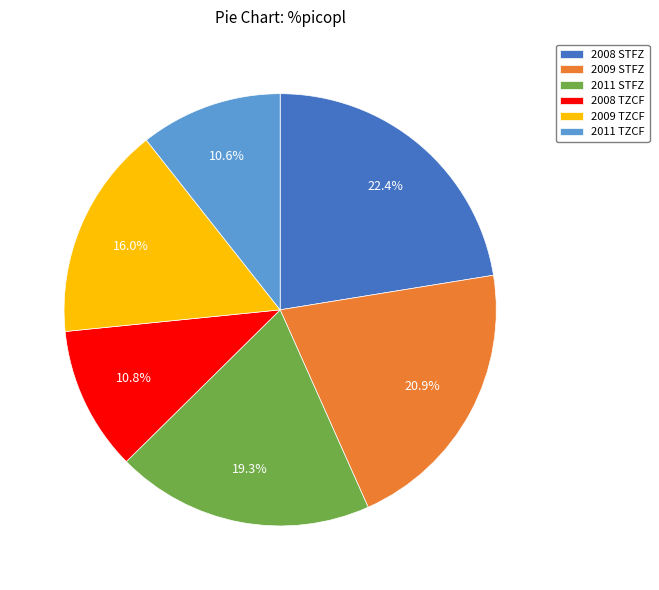

How many segments does this pie chart have?

6